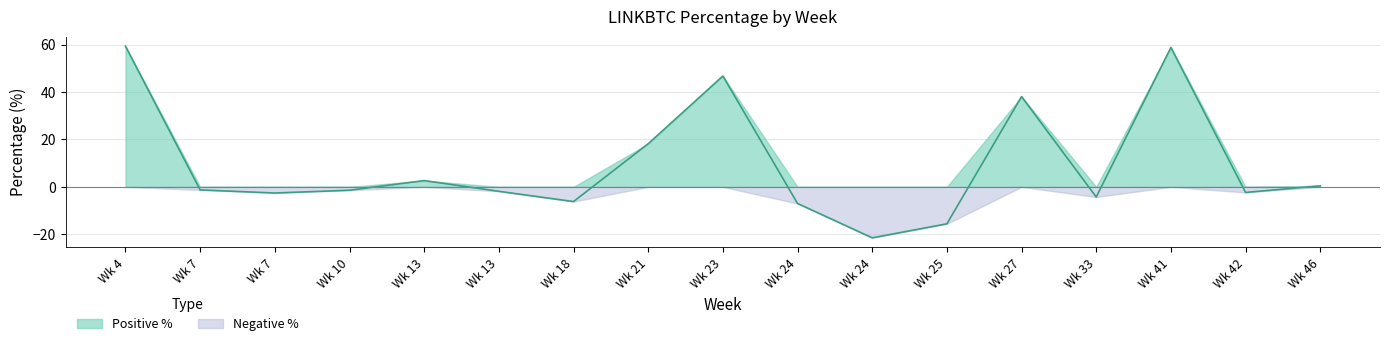

Rank the categories by value from lowest to highest.

24, 25, 24, 18, 33, 7, 42, 13, 10, 7, 46, 13, 21, 27, 23, 41, 4